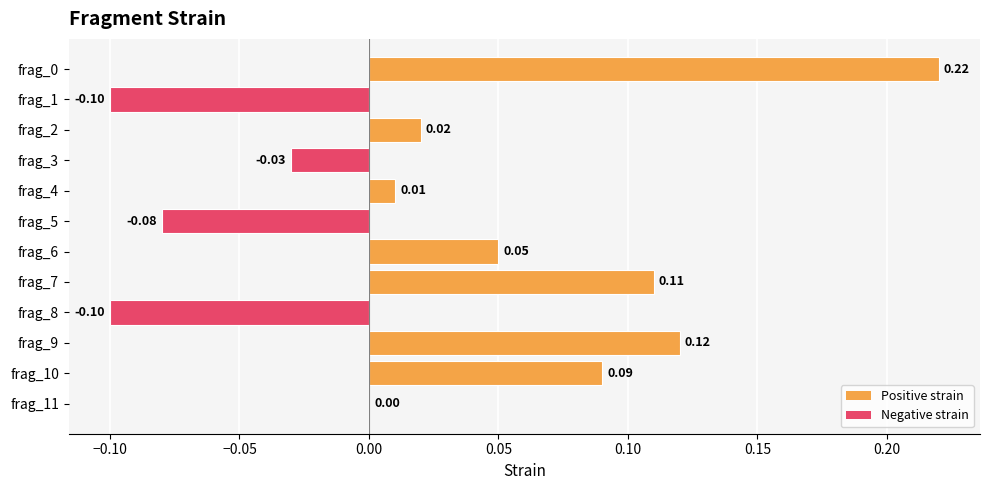

What is the sum of all values?

0.3